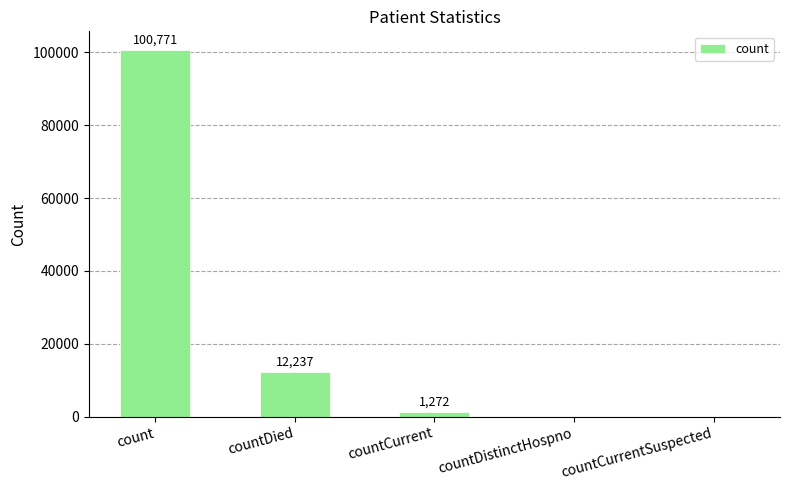

Count the number of data series in this chart.

1